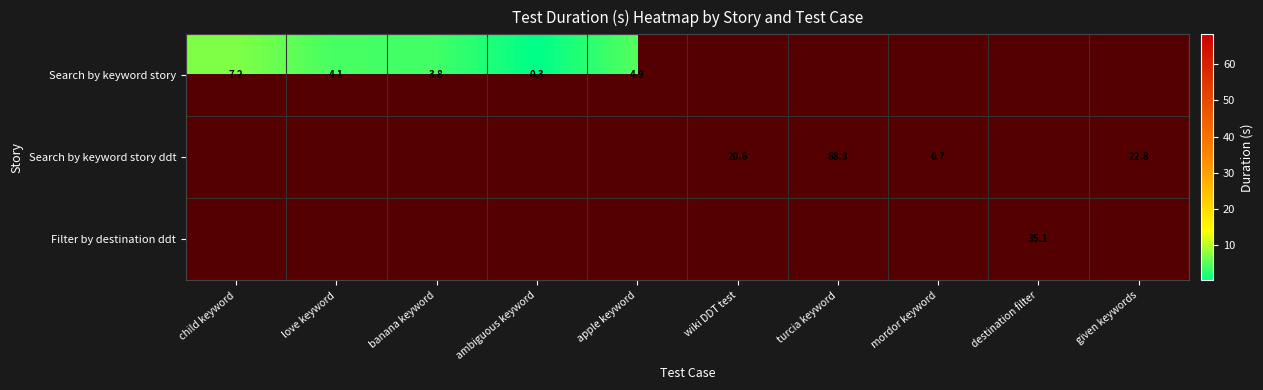

How many data points does each series have?

10